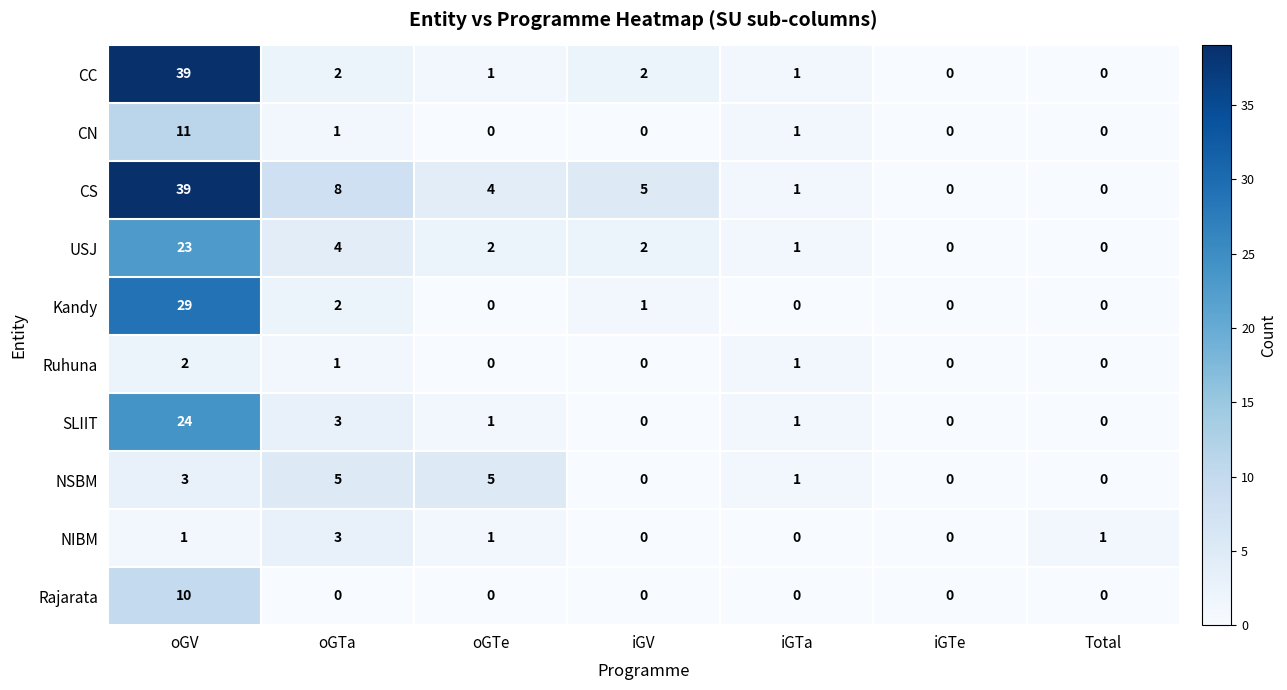

What is the difference between the maximum and minimum values in the CC series?

39